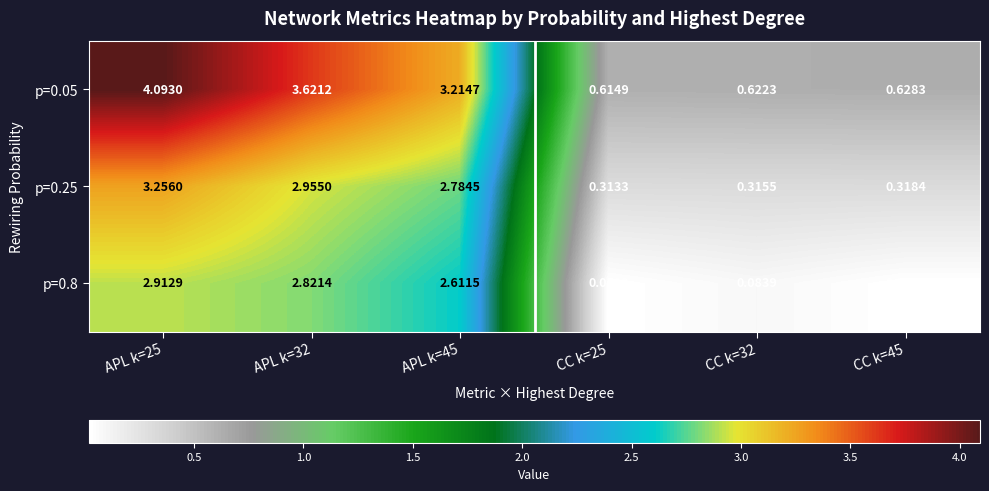

Is the value of p=0.25 at CC k=25 greater than the value of p=0.05 at APL k=32?

No